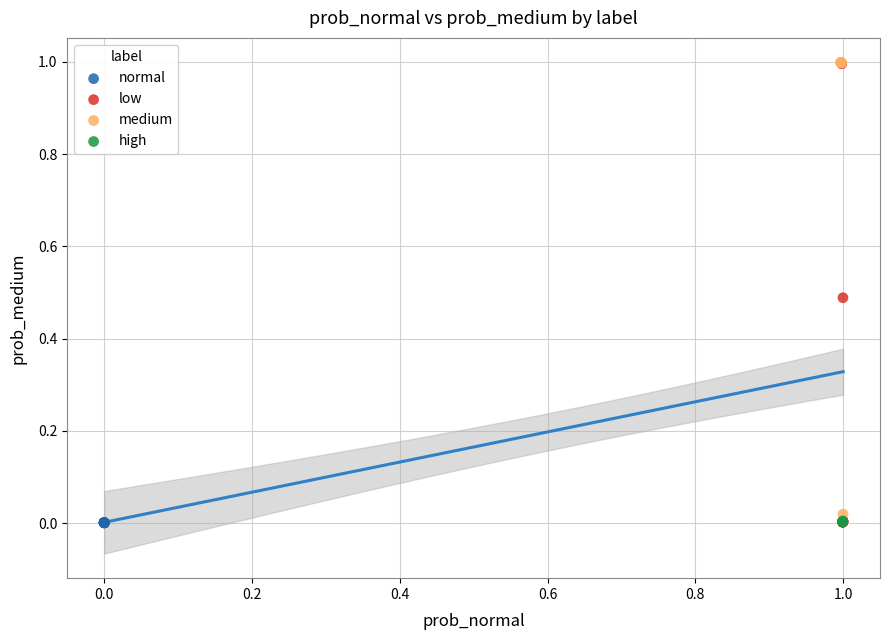

Which series has the largest Y range (max minus min)?

low